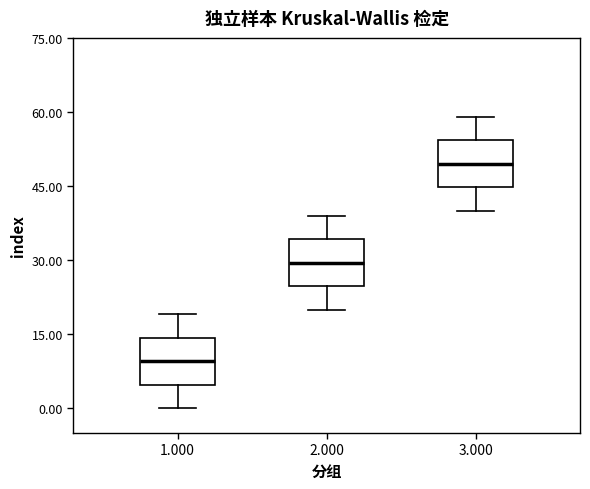

Reading left to right, transcribe this box plot: for each box, give where its median line is, the range the box spans, and where its two whiskers end, as read against the y-axis. The values are not printed on the chart, so give them approximately, as read against the axis.

1.000: median 10, box 4 to 14, whiskers 0 to 20
2.000: median 30, box 24 to 34, whiskers 20 to 40
3.000: median 50, box 44 to 54, whiskers 40 to 60